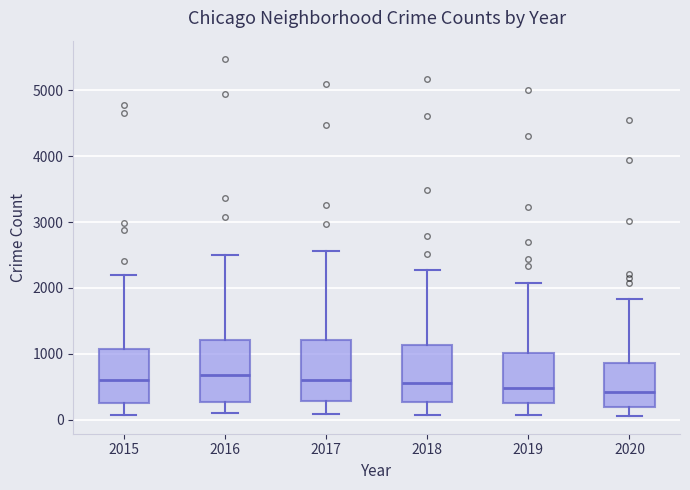

Reading left to right, read every box against the y-axis: the position of its median line, the range the box covers, and the ends of its whiskers. The values are not printed on the chart, so give them approximately, as read against the axis.

2015: median 600, box 300 to 1100, whiskers 100 to 2200
2016: median 700, box 300 to 1200, whiskers 100 to 2500
2017: median 600, box 300 to 1200, whiskers 100 to 2600
2018: median 600, box 300 to 1100, whiskers 100 to 2300
2019: median 500, box 300 to 1000, whiskers 100 to 2100
2020: median 400, box 200 to 900, whiskers 100 to 1800